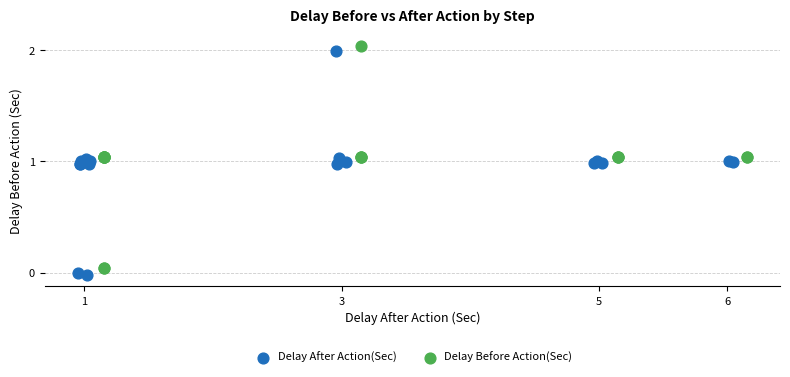

What are all the series names shown in the legend?

Delay After Action(Sec), Delay Before Action(Sec)